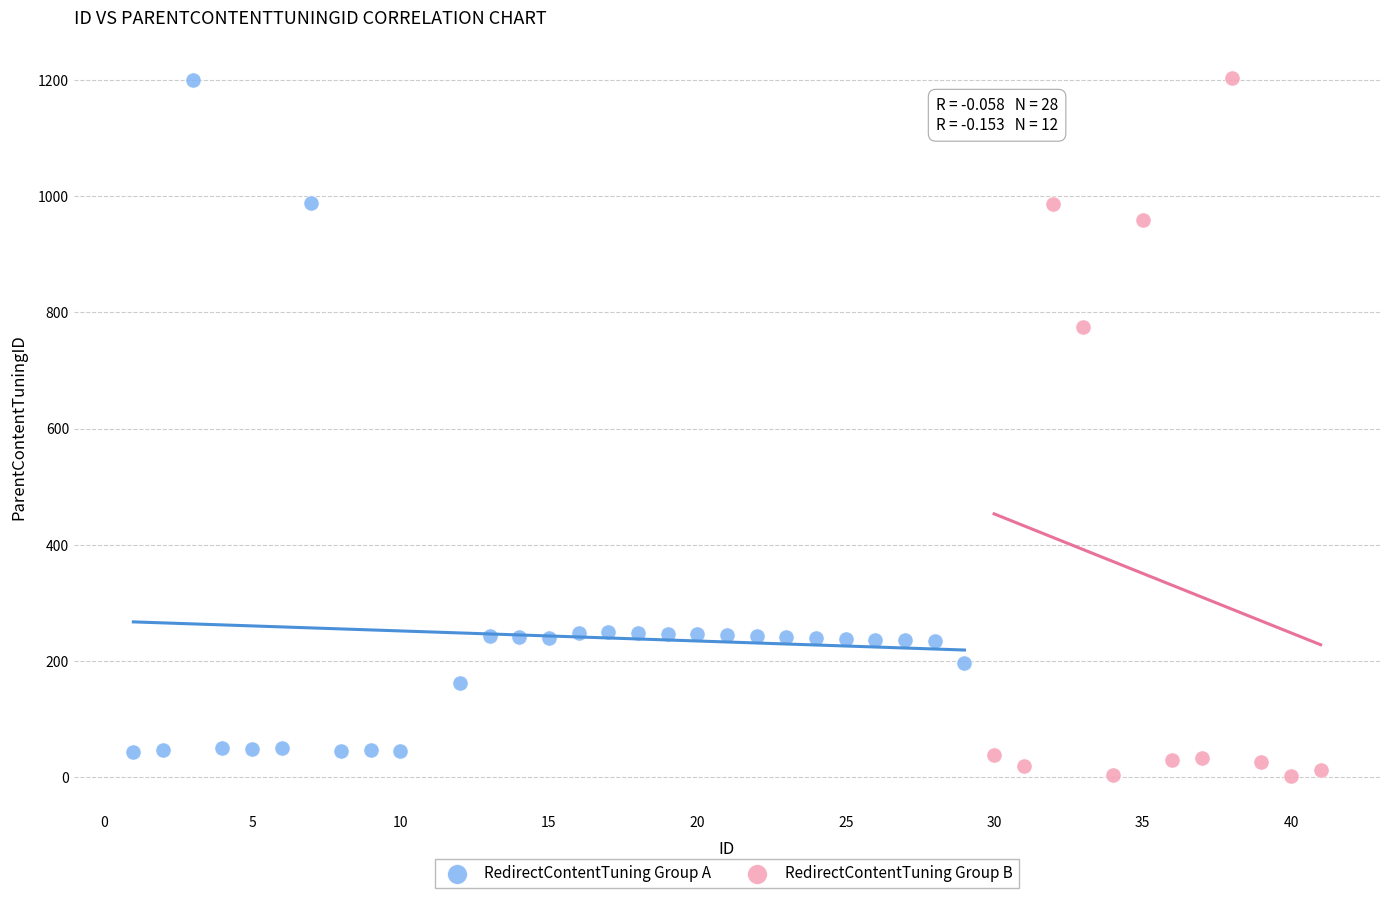

What are all the series names shown in the legend?

RedirectContentTuning Group A, RedirectContentTuning Group B